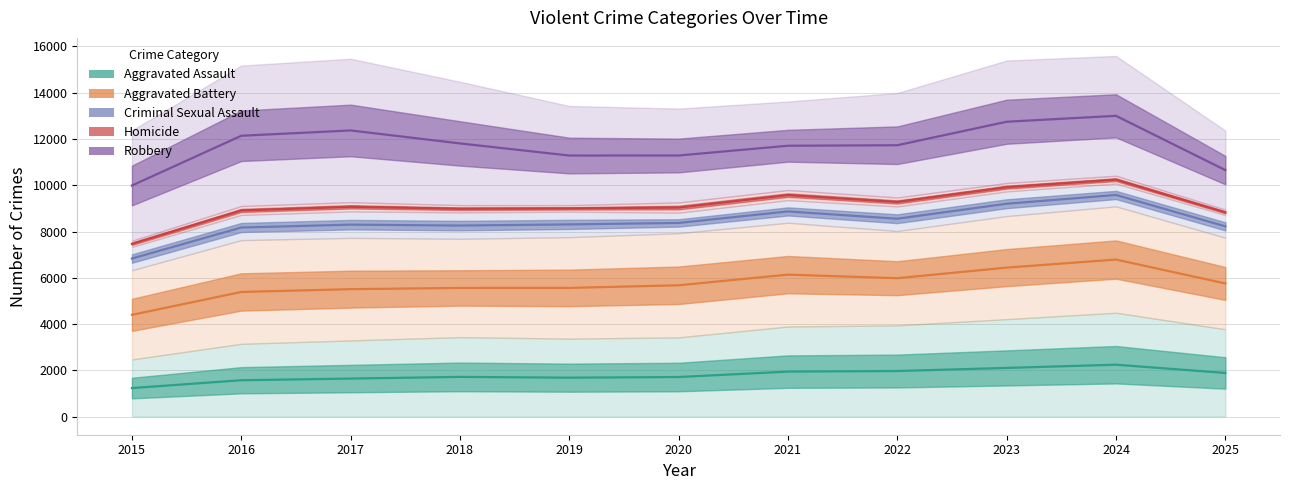

Is this an area chart (filled region under the line)?

No